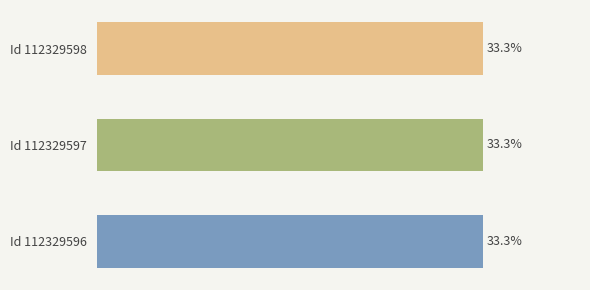

How many values are between 33 and 34?

3